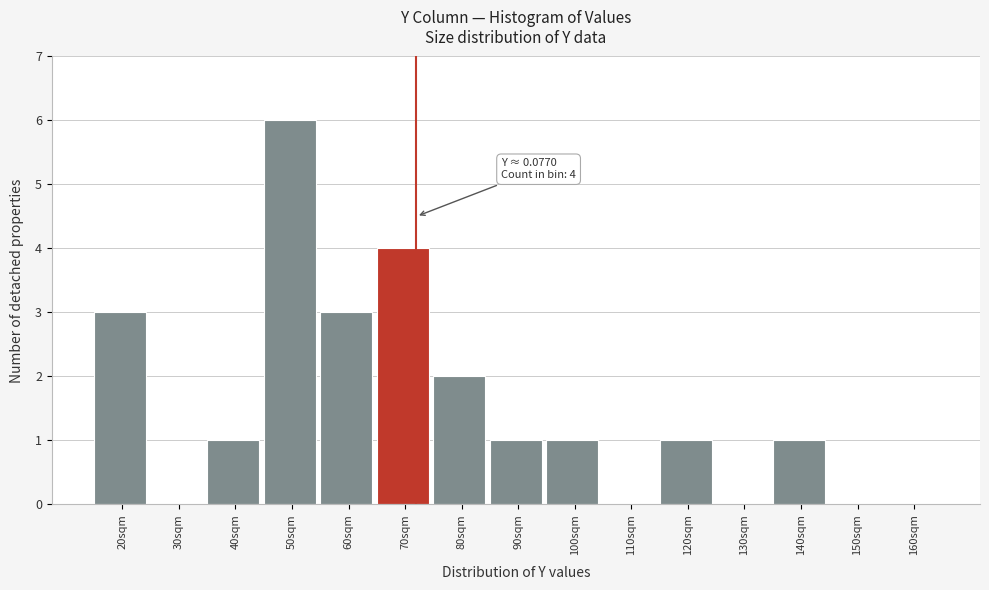

The value at 160sqm is 2. True or false?

False